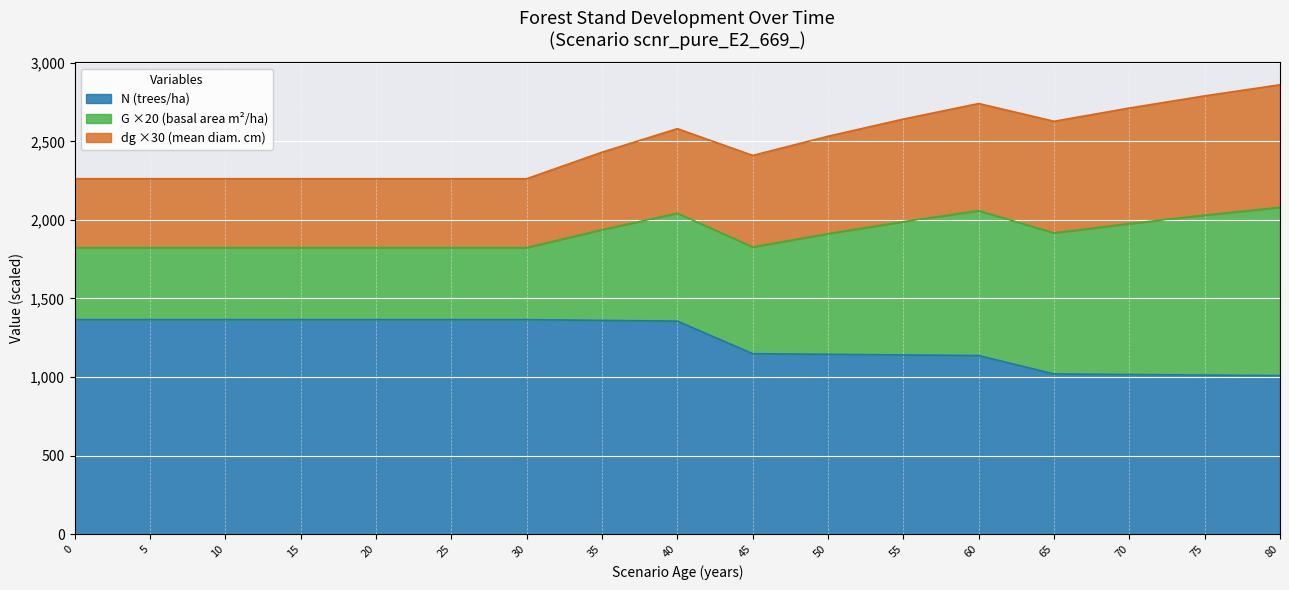

Is it true that N (trees/ha) equals 371.0 at 0?

False